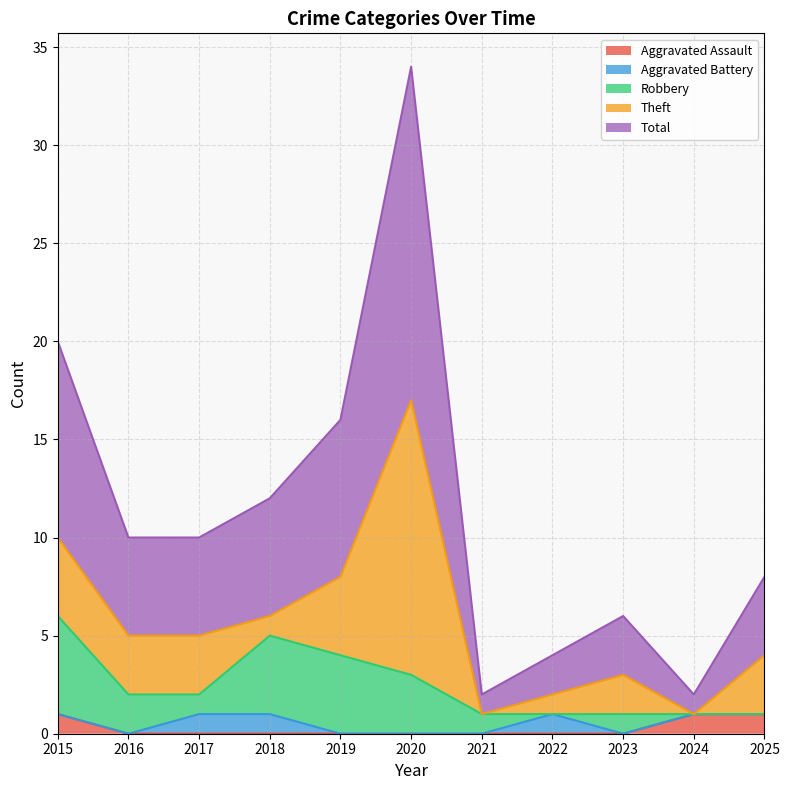

What are all the series names shown in the legend?

Aggravated Assault, Aggravated Battery, Robbery, Theft, Total